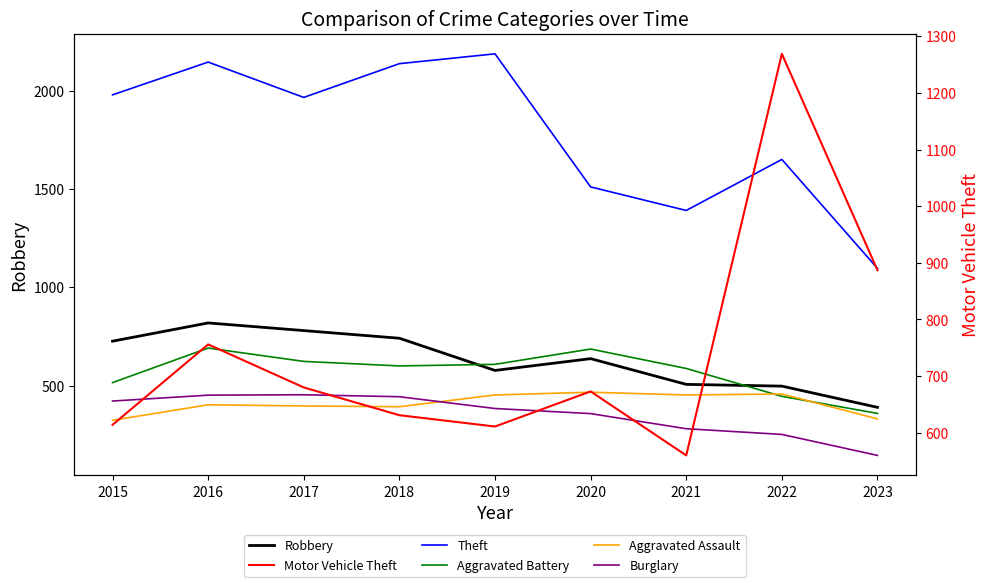

What is the maximum value for Burglary?

453